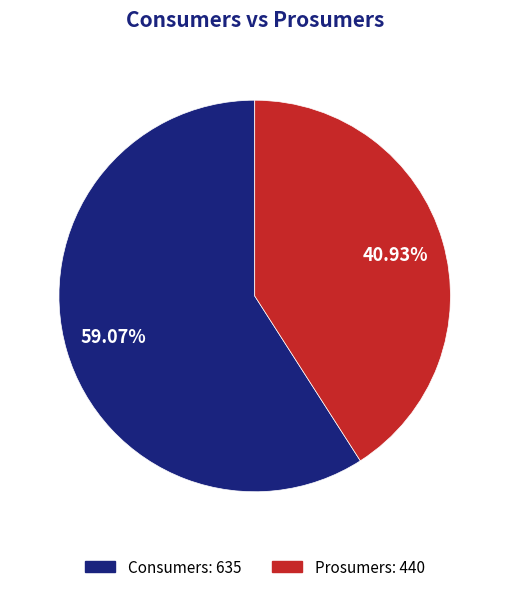

Which has a higher value, Prosumers or Consumers?

Consumers